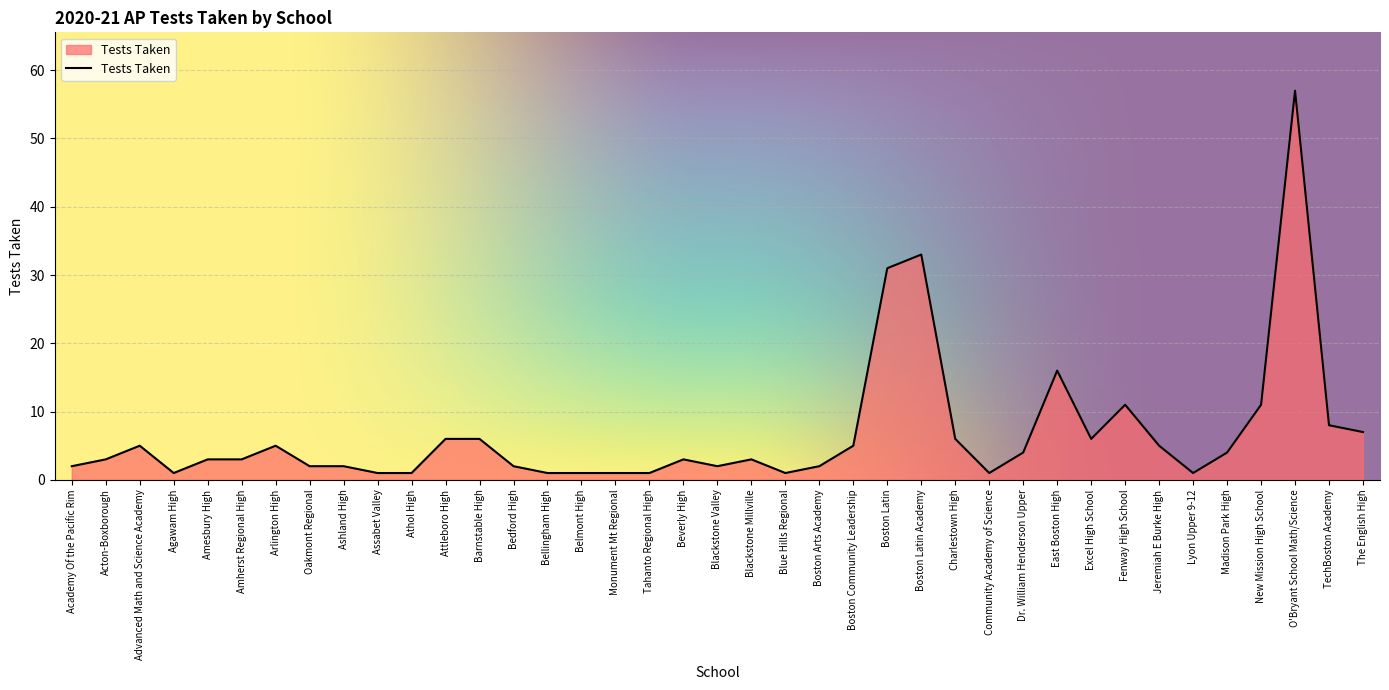

What is the ratio of the value at Bedford High to the value at Academy Of the Pacific Rim?

1.0